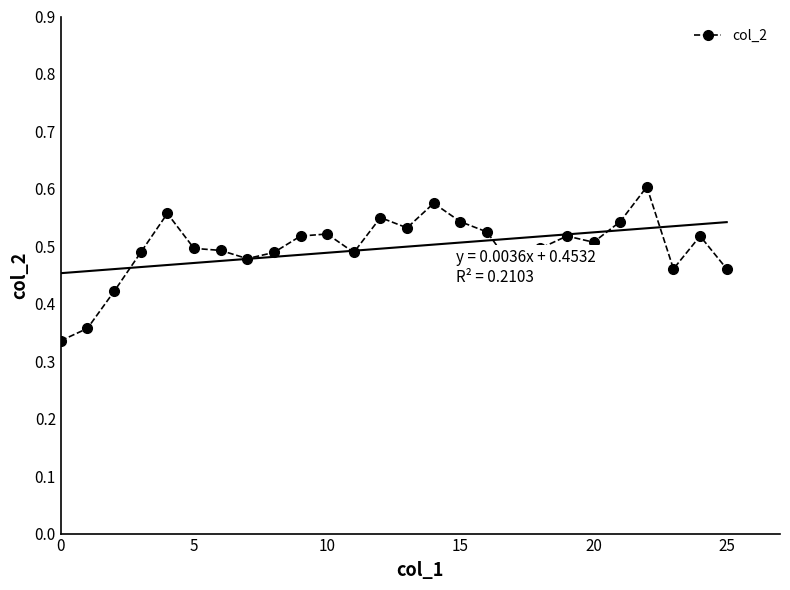

Count the col_2 values in the range 0 to 1.

26